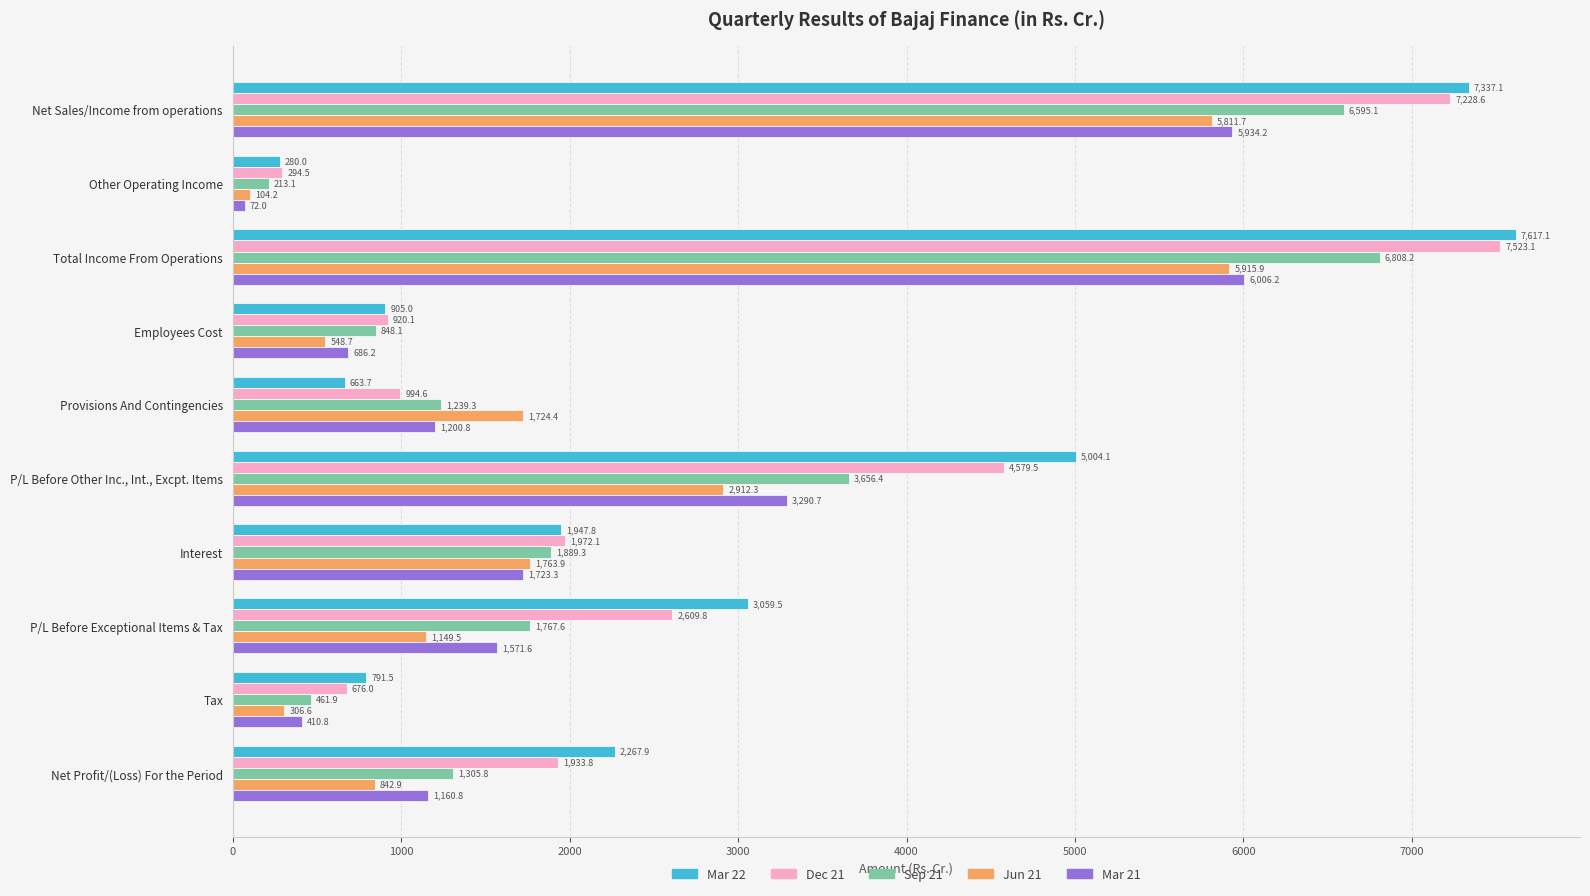

What are all the series names shown in the legend?

Mar 22, Dec 21, Sep 21, Jun 21, Mar 21